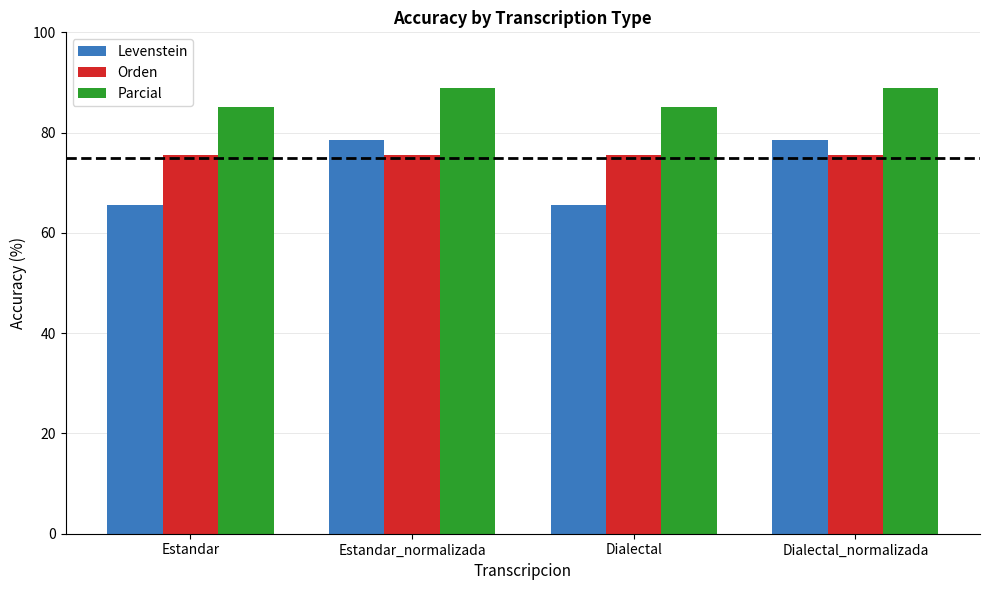

What is the spread (max minus min) of values at Dialectal?

19.6